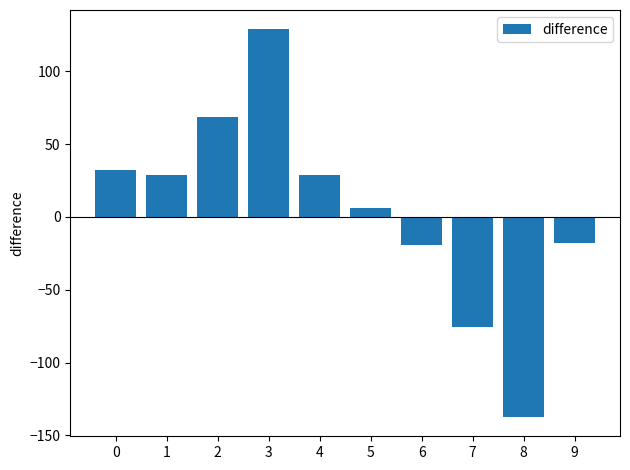

What value does the data have at 2?

68.7